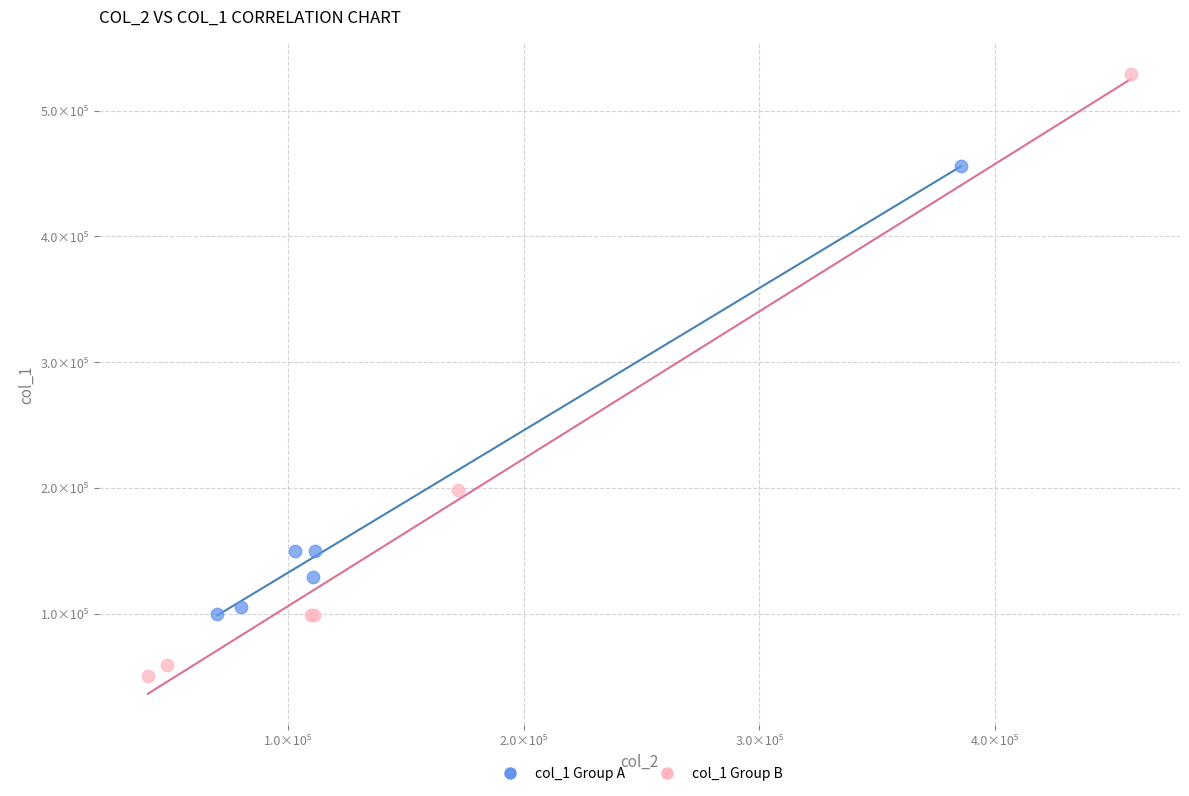

What are all the series names shown in the legend?

col_1 Group A, col_1 Group B